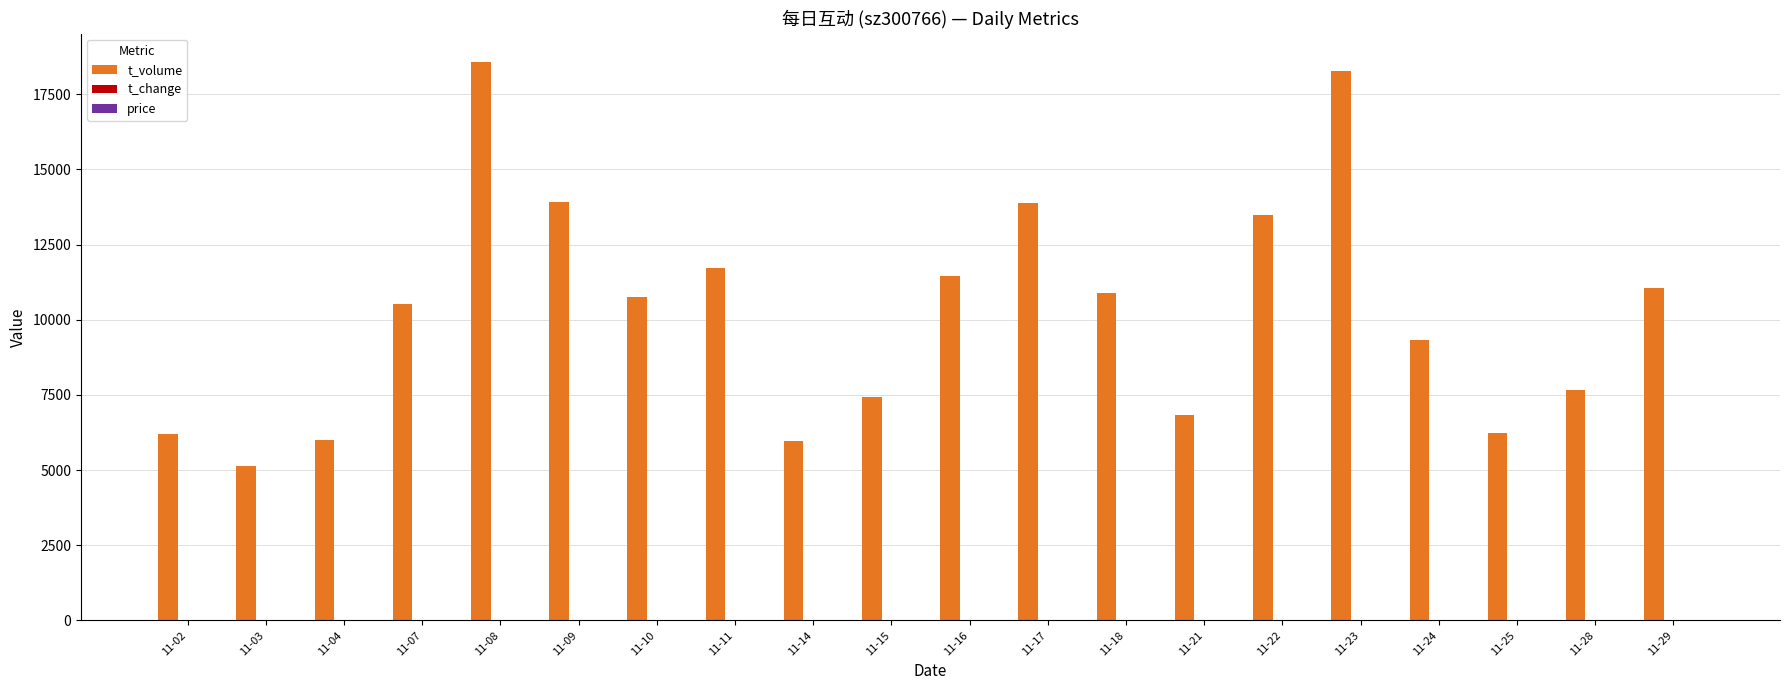

At how many categories does at least one series exceed 5818?

19